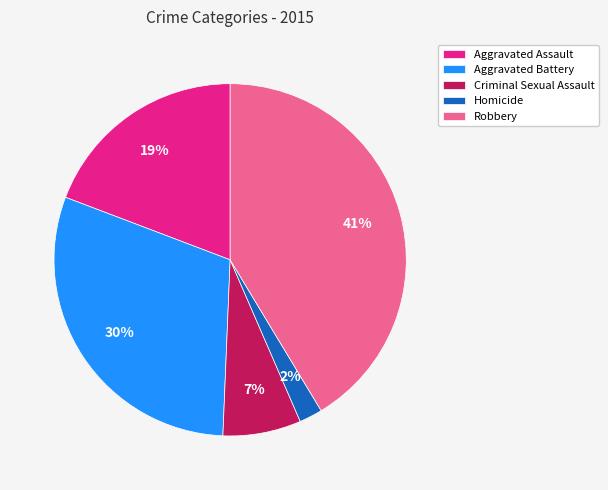

How many slices are in this pie chart?

5